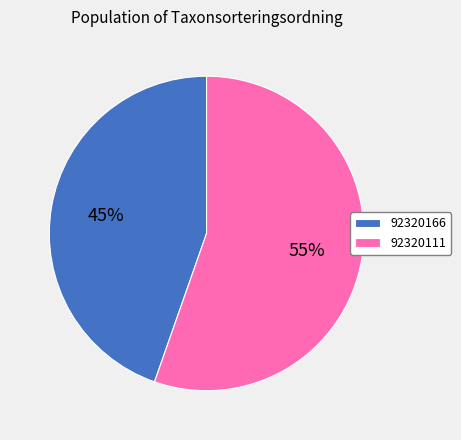

Is there a majority slice in this chart?

Yes